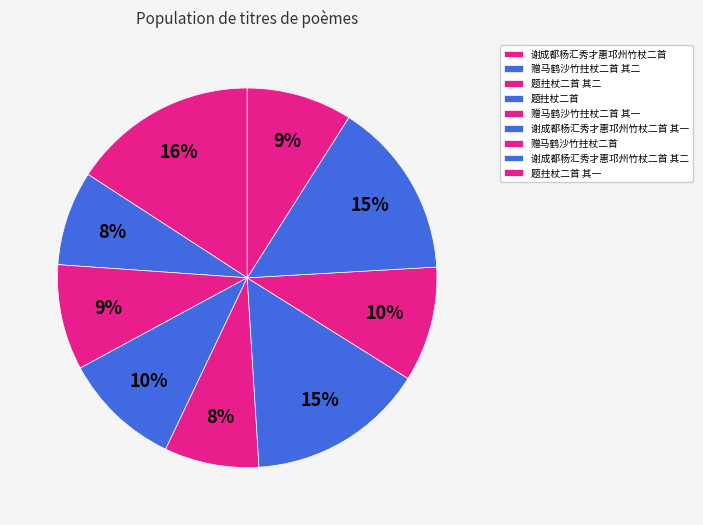

How many segments does this pie chart have?

9